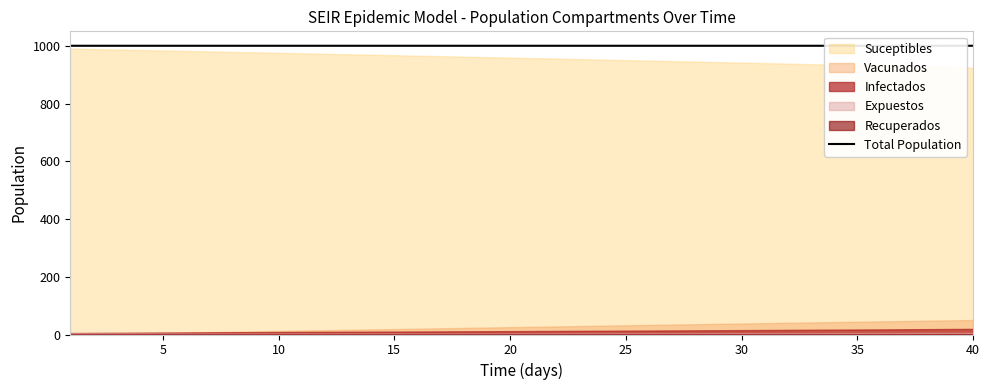

What is the sum of all values?

40000.0